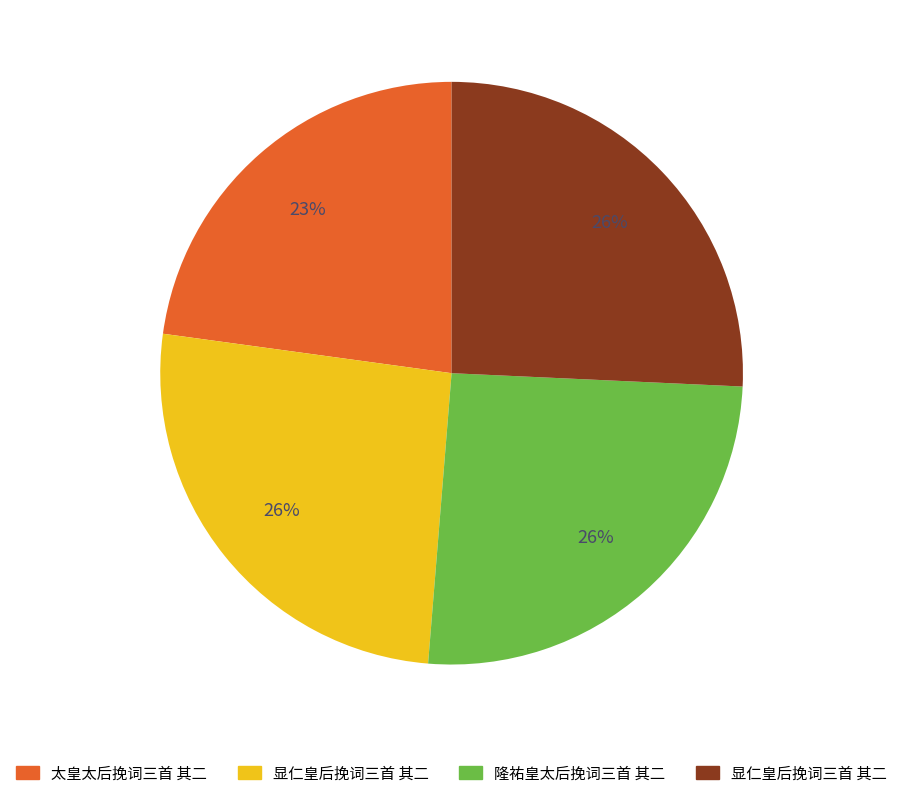

Does any single category account for the majority?

No